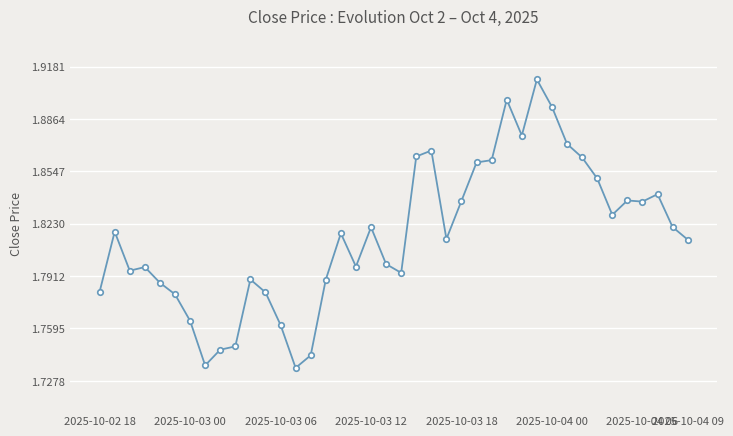

How many values are between 1 and 2?

40